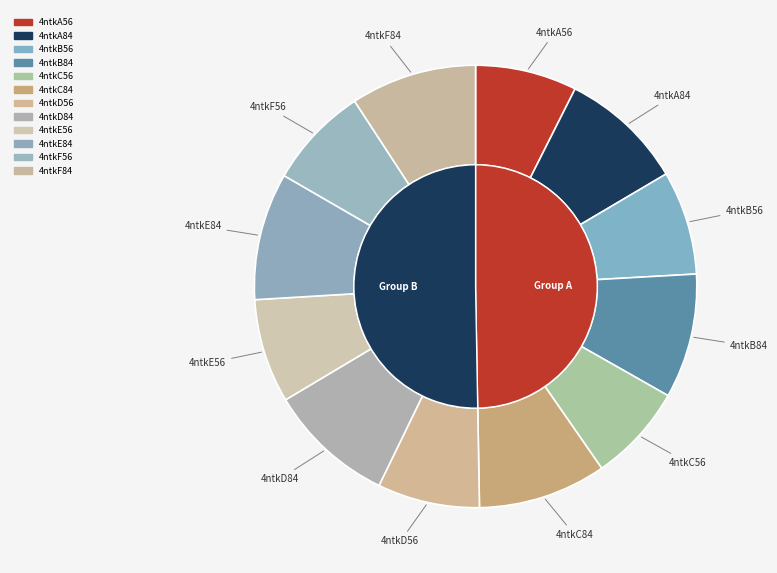

Rank the categories by value from highest to lowest.

4ntkC84, 4ntkE84, 4ntkD84, 4ntkF84, 4ntkB84, 4ntkA84, 4ntkE56, 4ntkB56, 4ntkD56, 4ntkF56, 4ntkA56, 4ntkC56